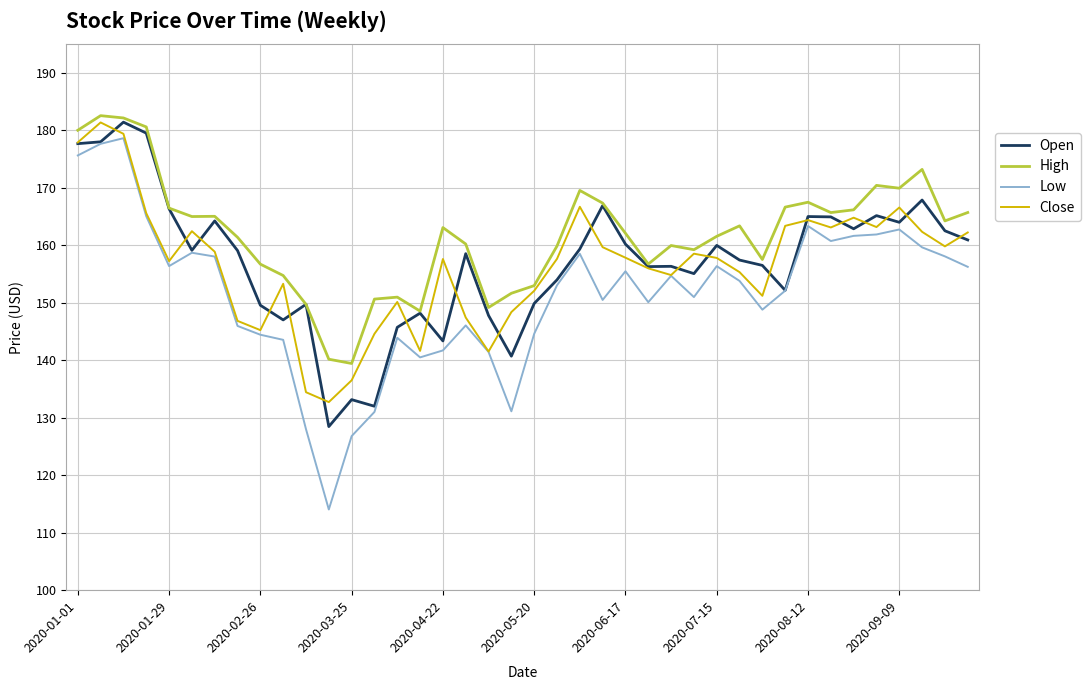

Which series has the largest total across all categories?

High